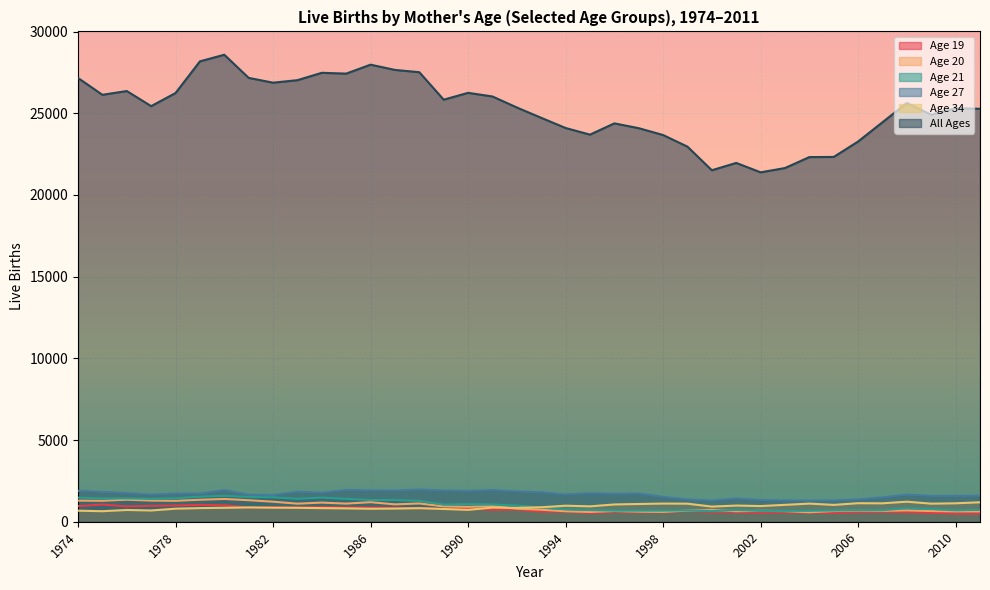

How many interior local peaks does the Age 34 series have?

10